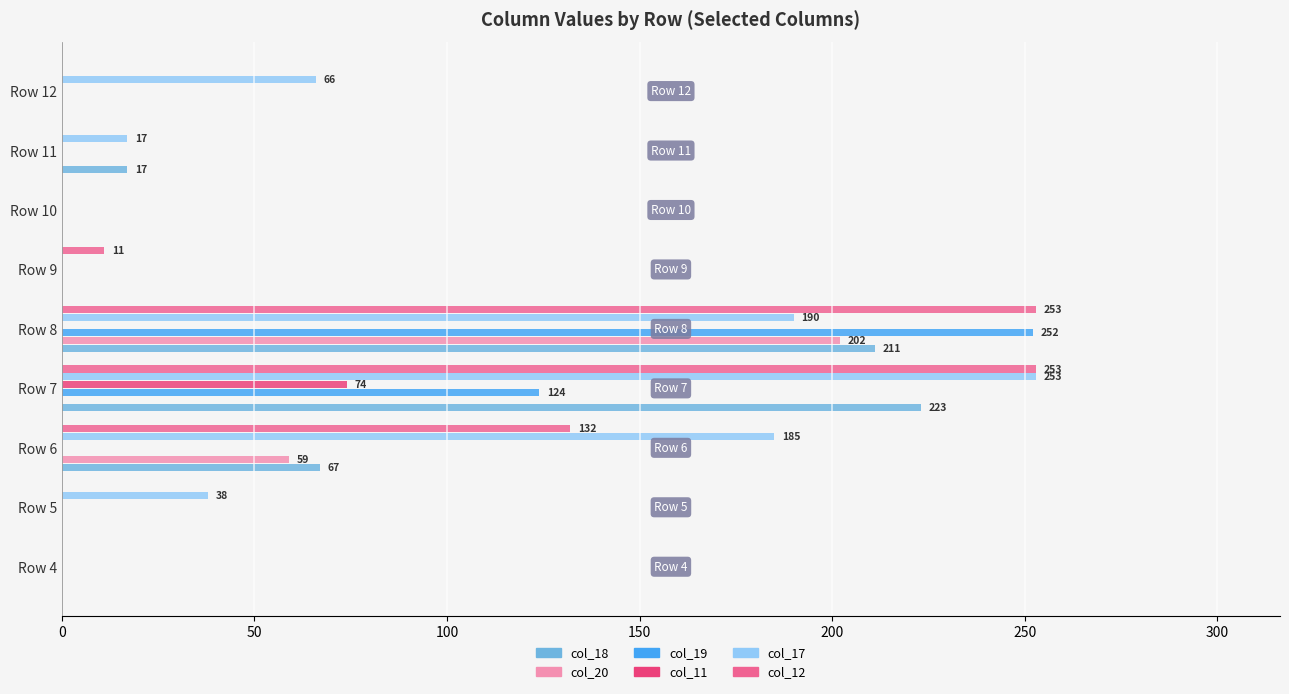

What is the maximum value shown in the chart?

253